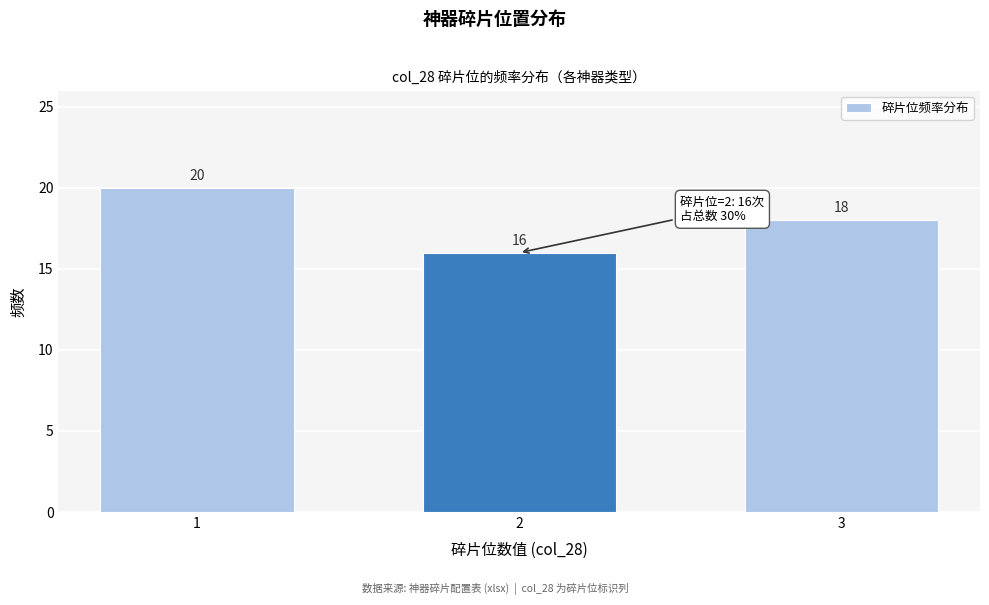

Reading left to right, what are all the values shown in this chart?

20	16	18